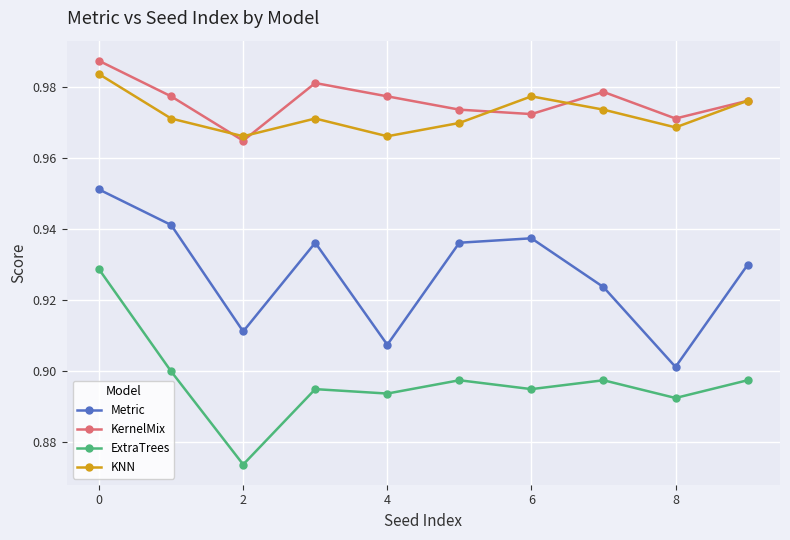

True or false: Metric and KernelMix cross at least once.

False